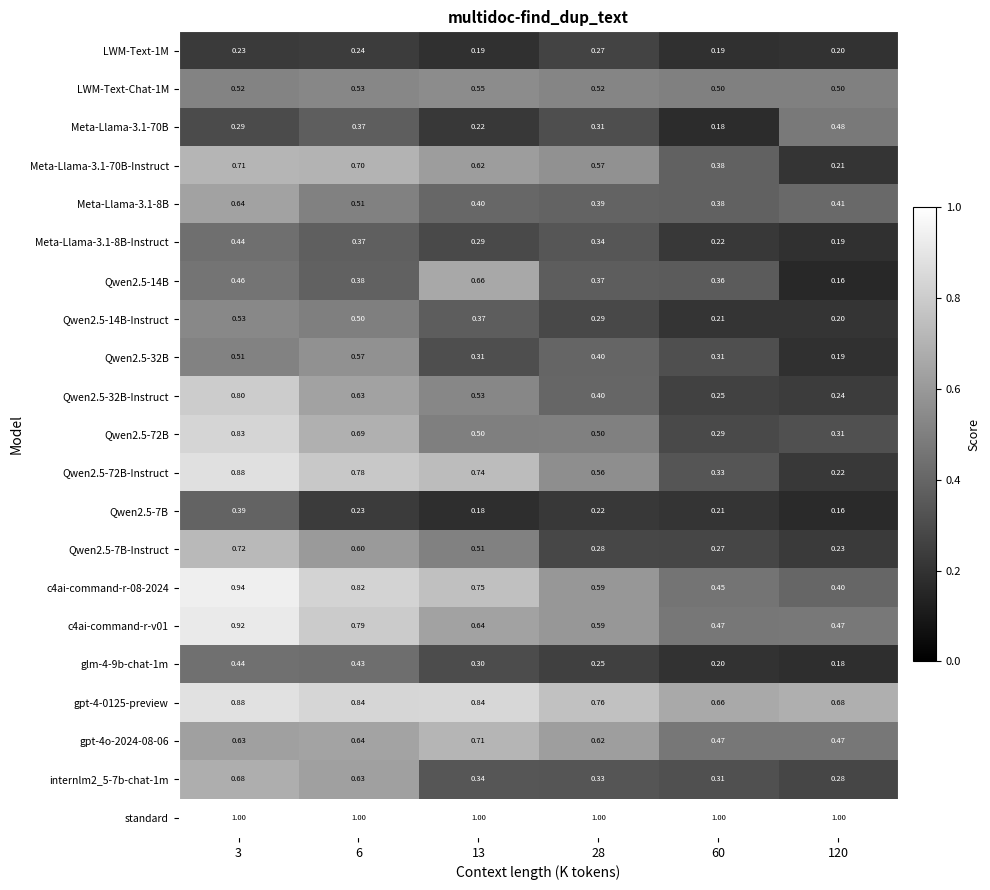

Count the number of data series in this chart.

21